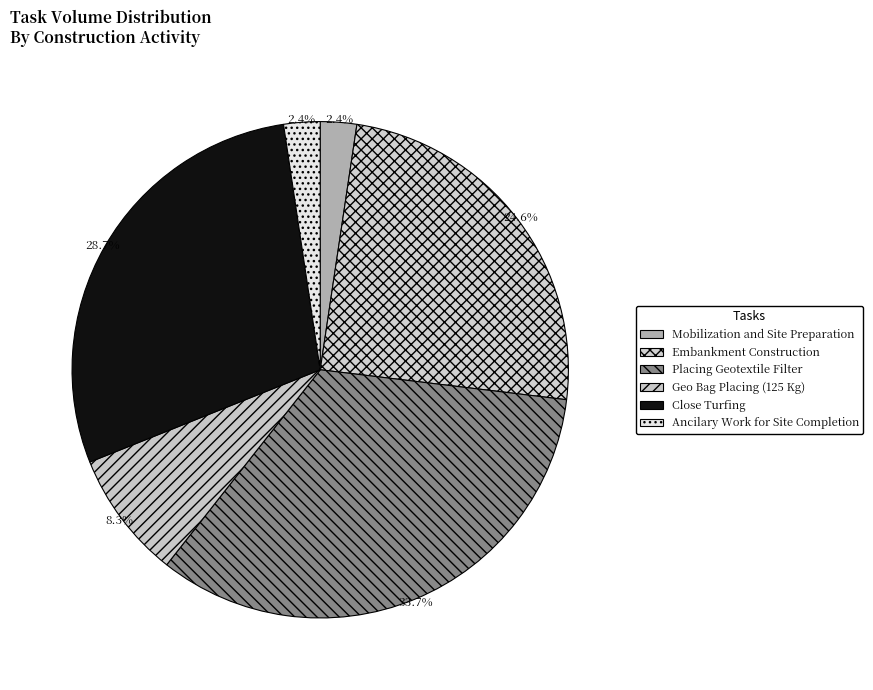

What is the largest slice in the pie chart?

Placing Geotextile Filter